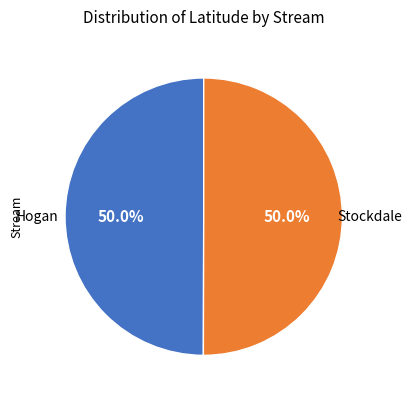

Which slice is the largest?

Stockdale